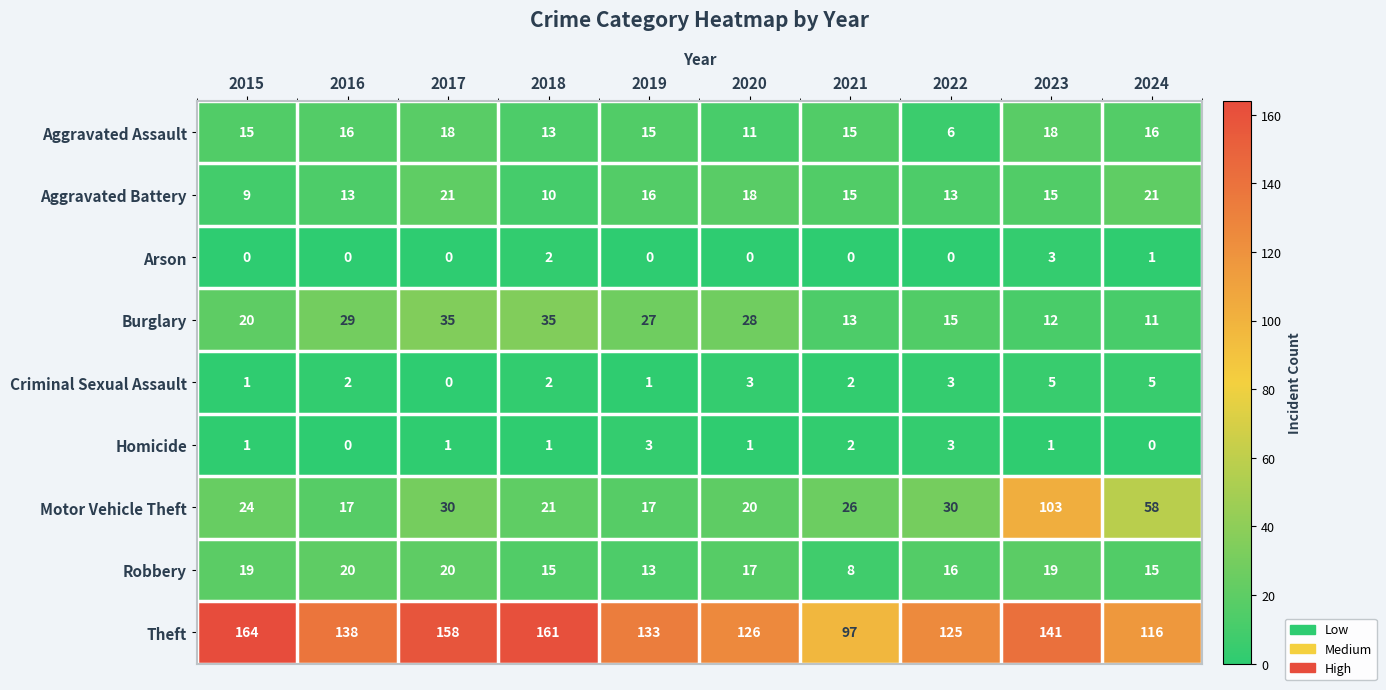

Is it true that Theft equals 31 at 2016?

False